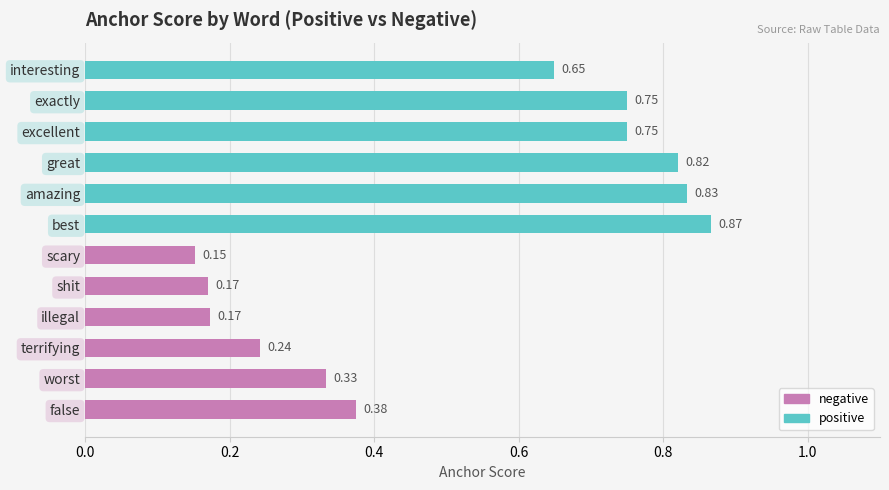

Count the negative values in the range 0 to 1.

6